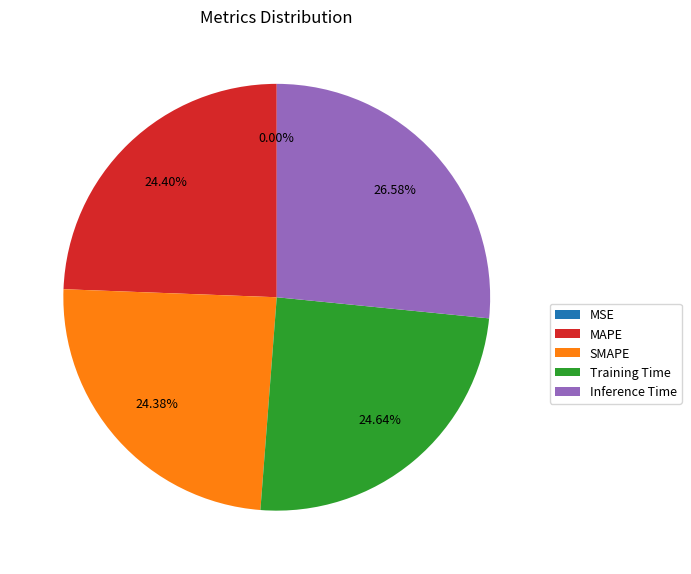

Which category has the biggest portion of the pie?

Inference Time